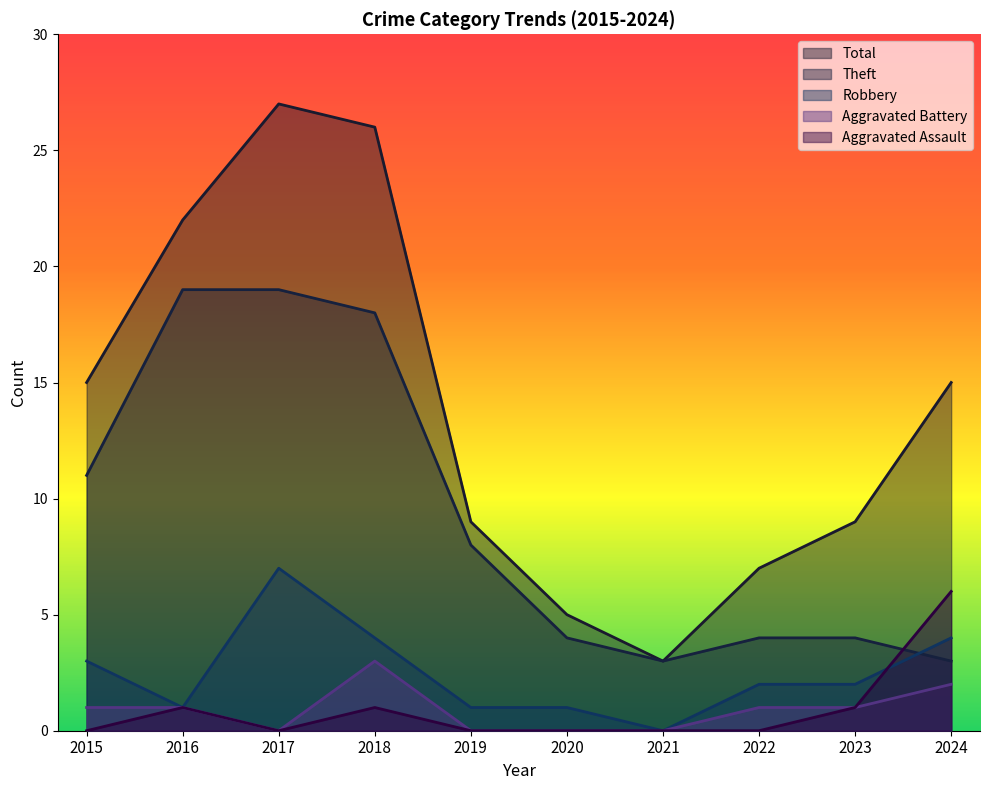

What are all the series names shown in the legend?

Total, Theft, Robbery, Aggravated Battery, Aggravated Assault